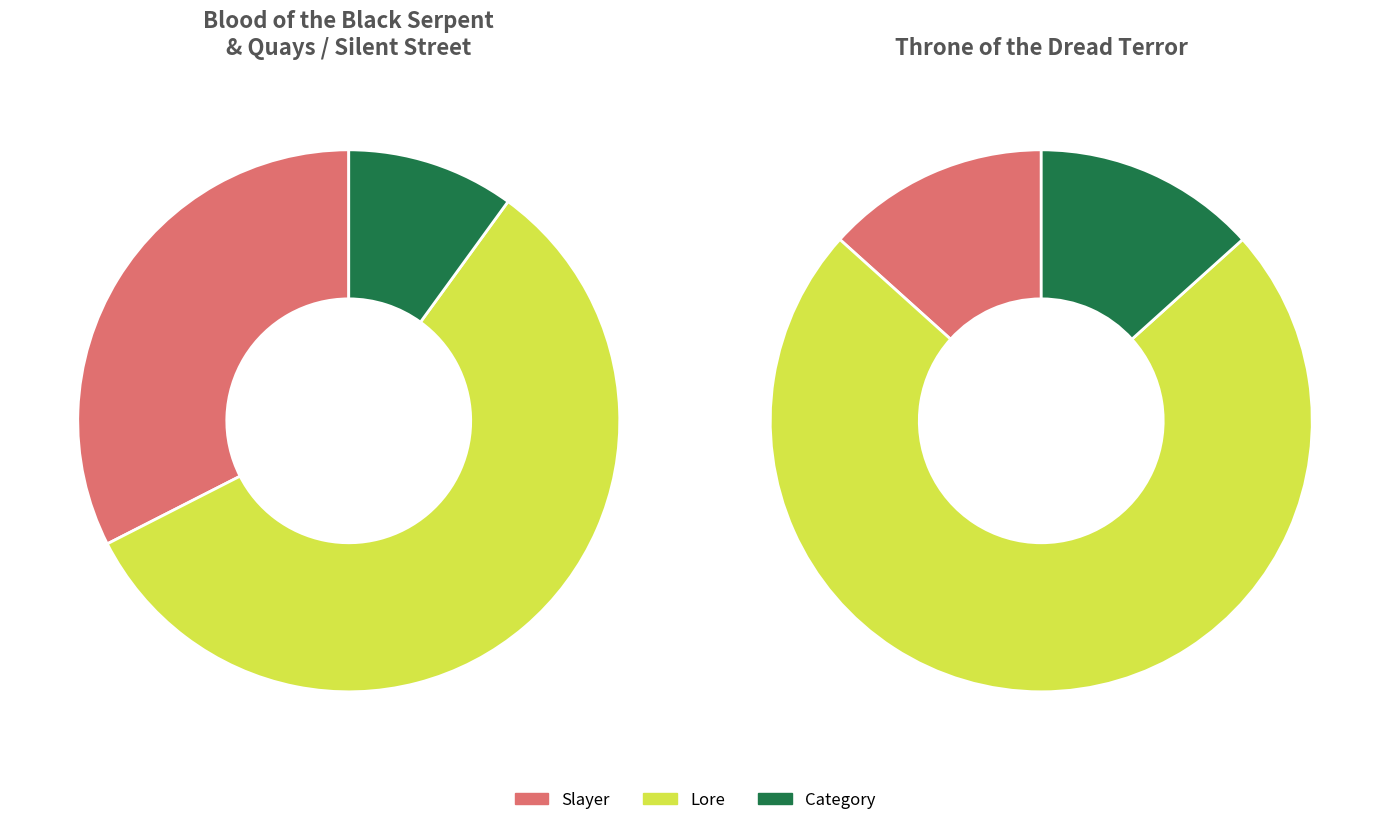

Is it true that Blood of the Black Serpent is 1% of the pie?

False